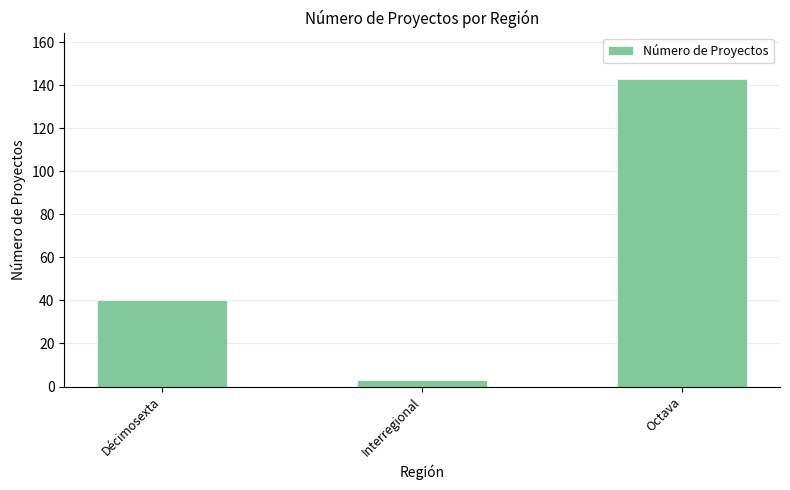

At which category does the chart reach its peak across all series?

Octava